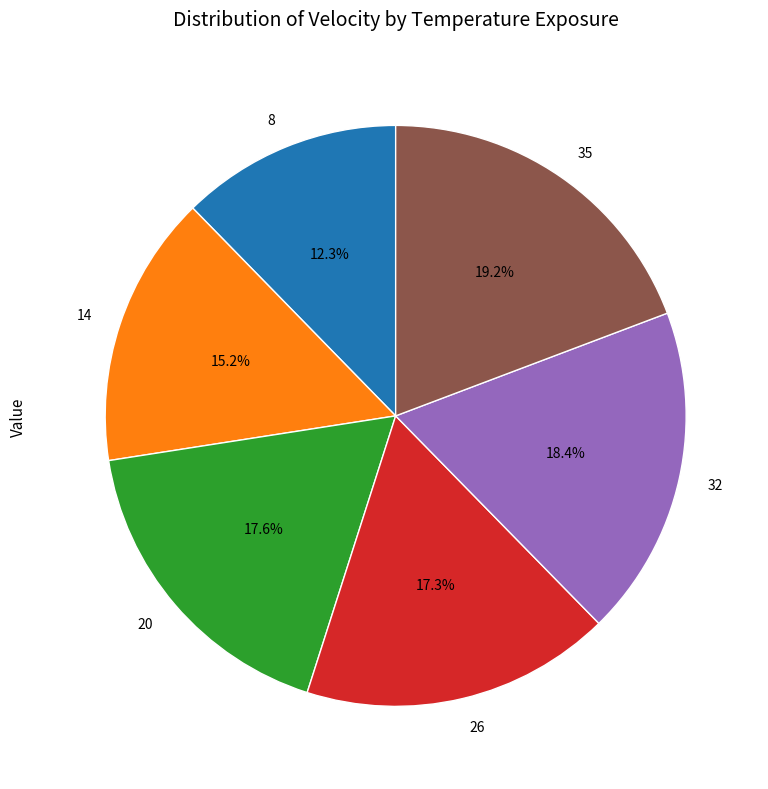

Combined, do 32 and 20 account for over 50%?

No